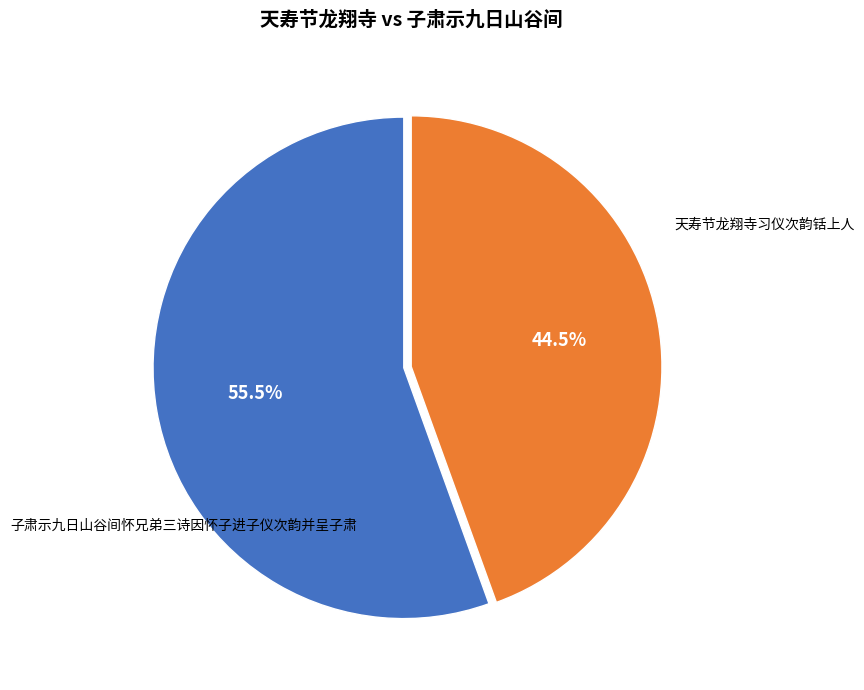

Does any single category account for the majority?

Yes